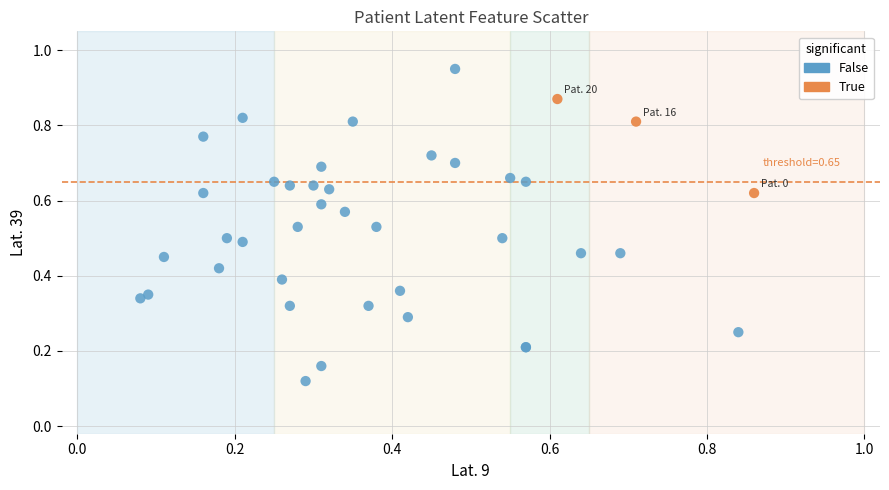

Which series has the widest spread of Y values?

False